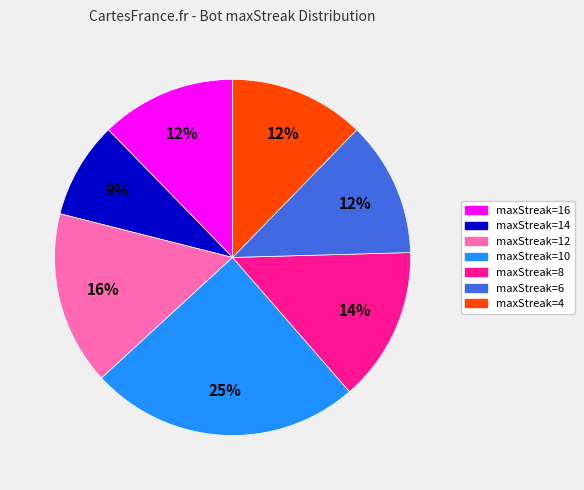

To the nearest percent, what is the difference between the largest and smallest slice percentages?

16%